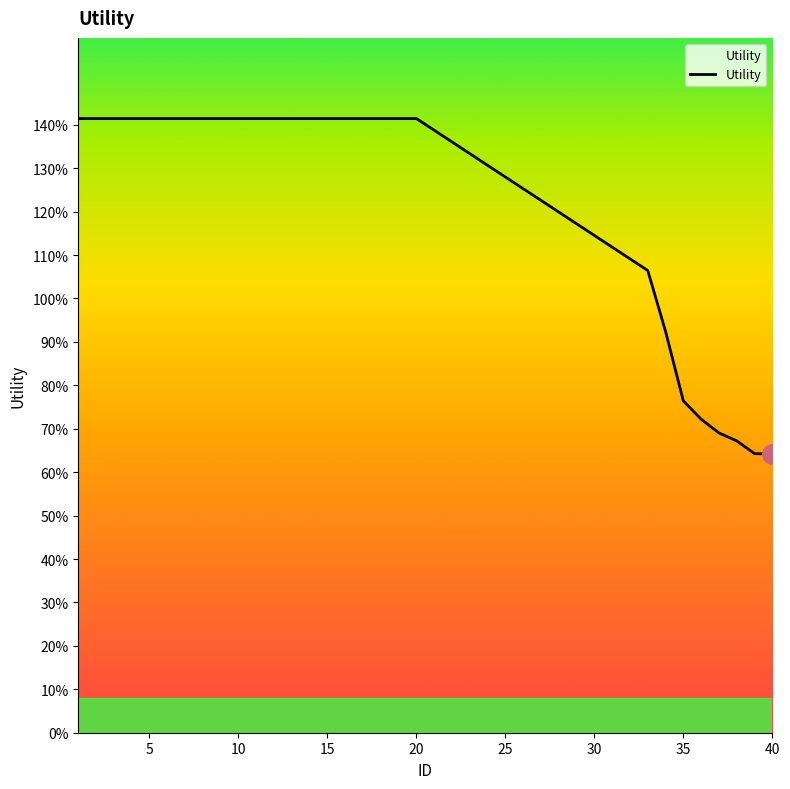

Does the chart display data point markers on the line(s)?

No